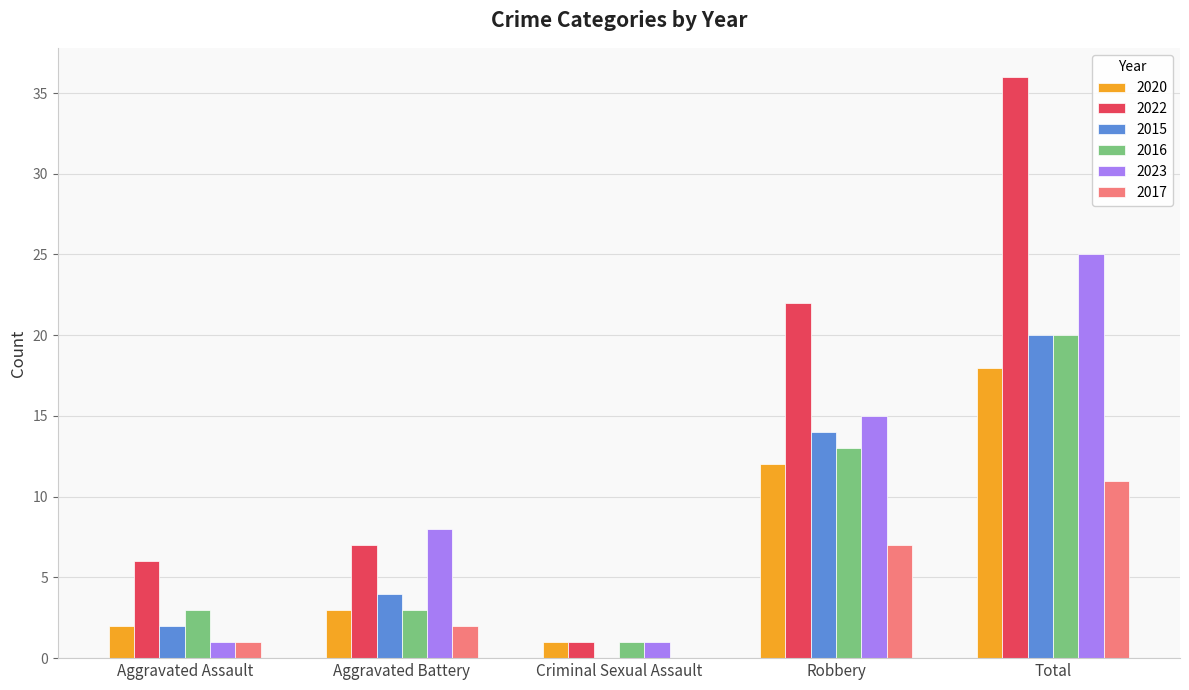

Which series changed the most between Aggravated Assault and Robbery?

2022